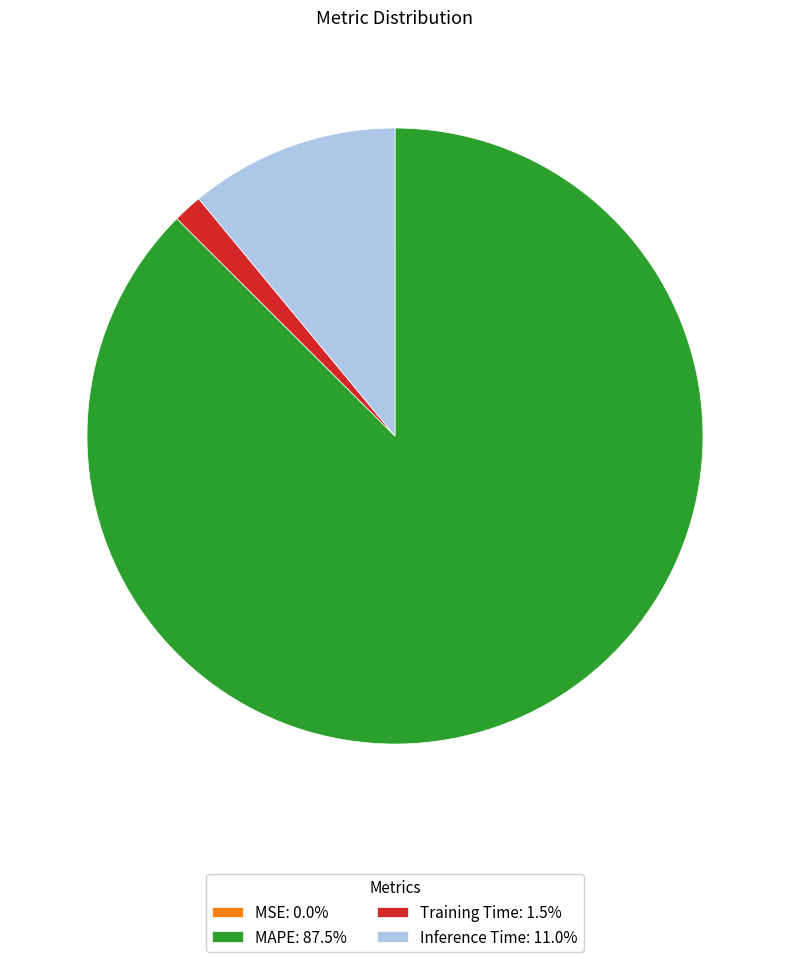

Is there any slice that represents more than half of the pie?

Yes